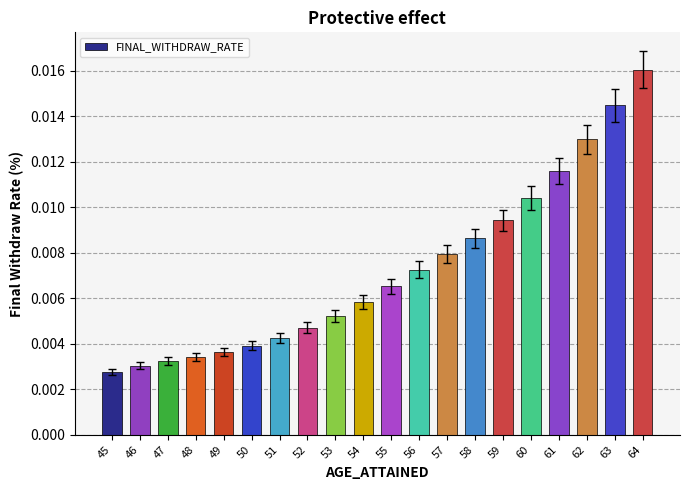

List the labels in order of value, largest first.

64, 63, 62, 61, 60, 59, 58, 57, 56, 55, 54, 53, 52, 51, 50, 49, 48, 47, 46, 45